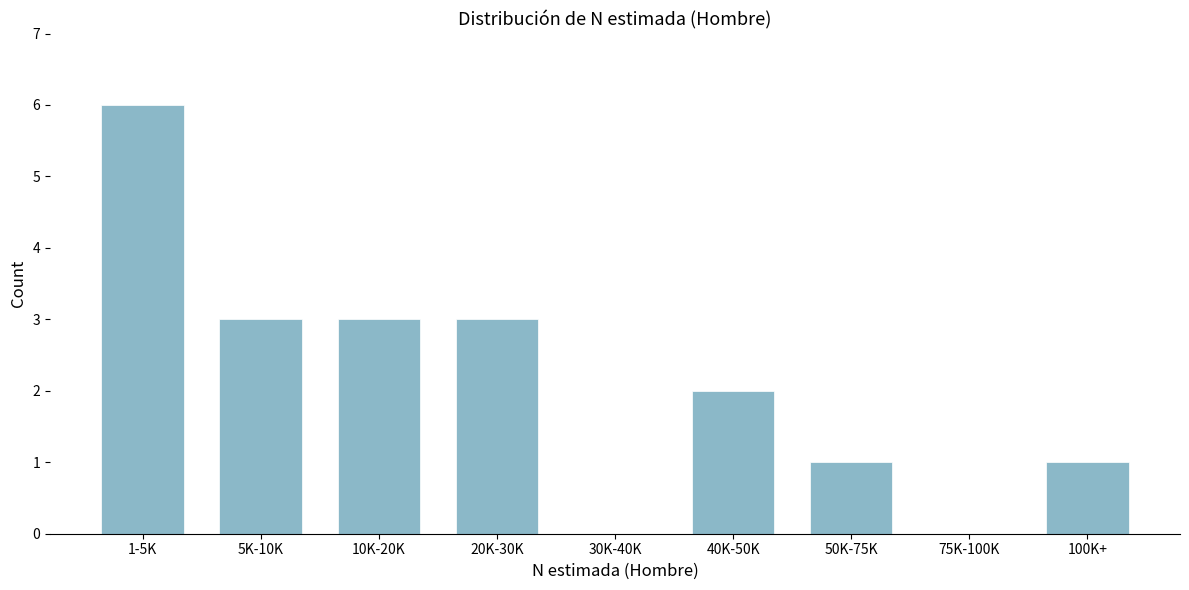

Reading left to right, extract all data points from this chart.

1-5K=6	5K-10K=3	10K-20K=3	20K-30K=3	30K-40K=0	40K-50K=2	50K-75K=1	75K-100K=0	100K+=1